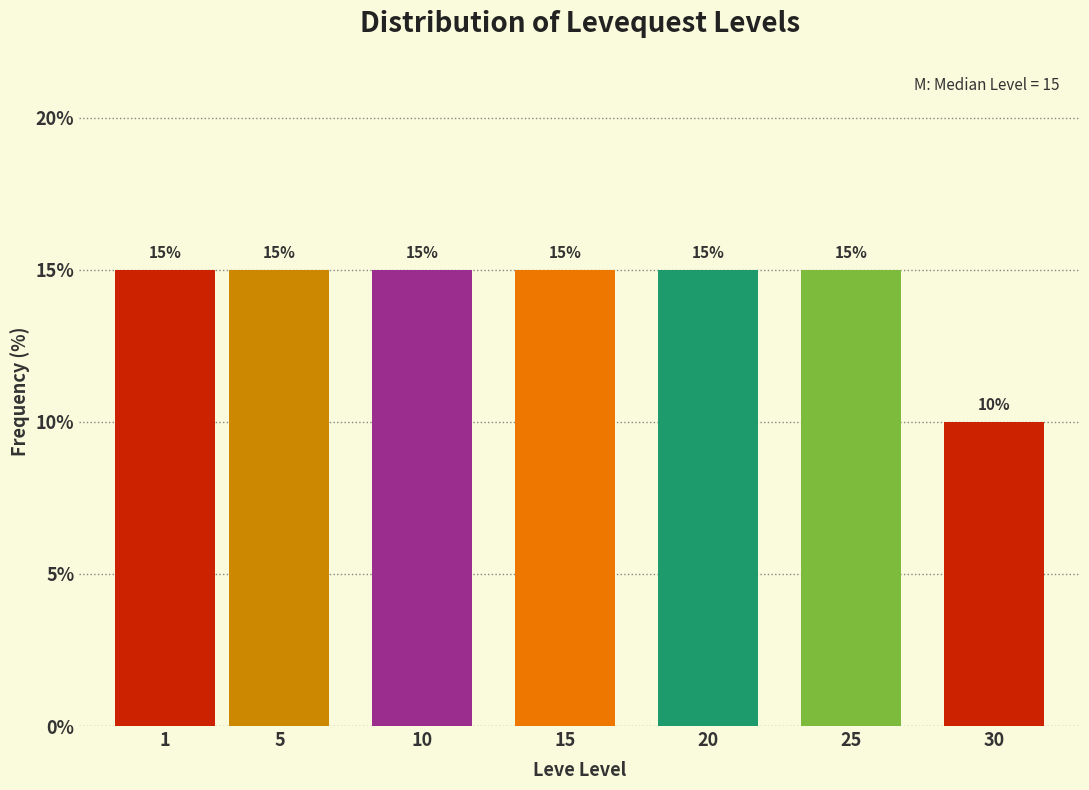

Reading right to left, what are all the values shown in this chart?

30=10	25=15	20=15	15=15	10=15	5=15	1=15